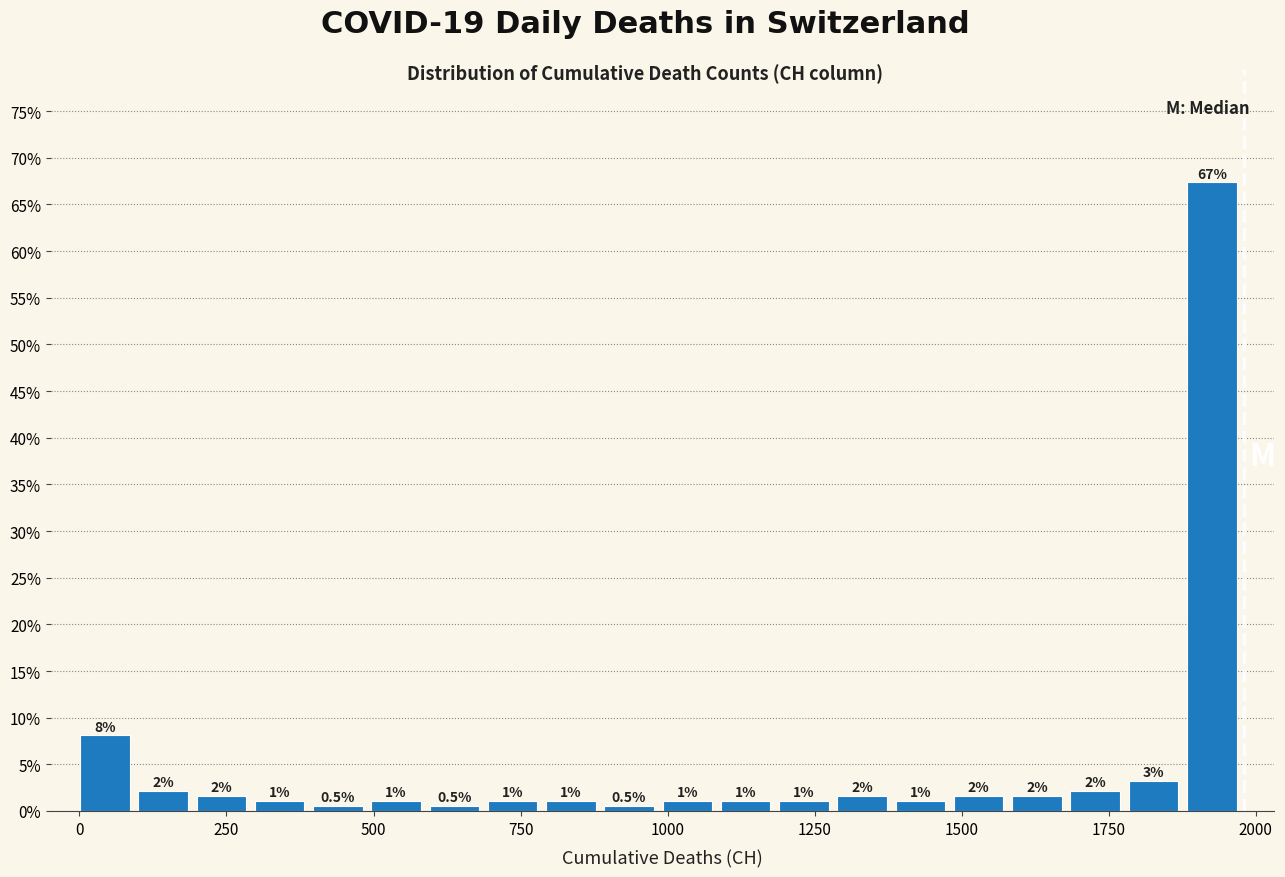

Read against the x-axis, roughly where is the centre of the tallest bar?

1950